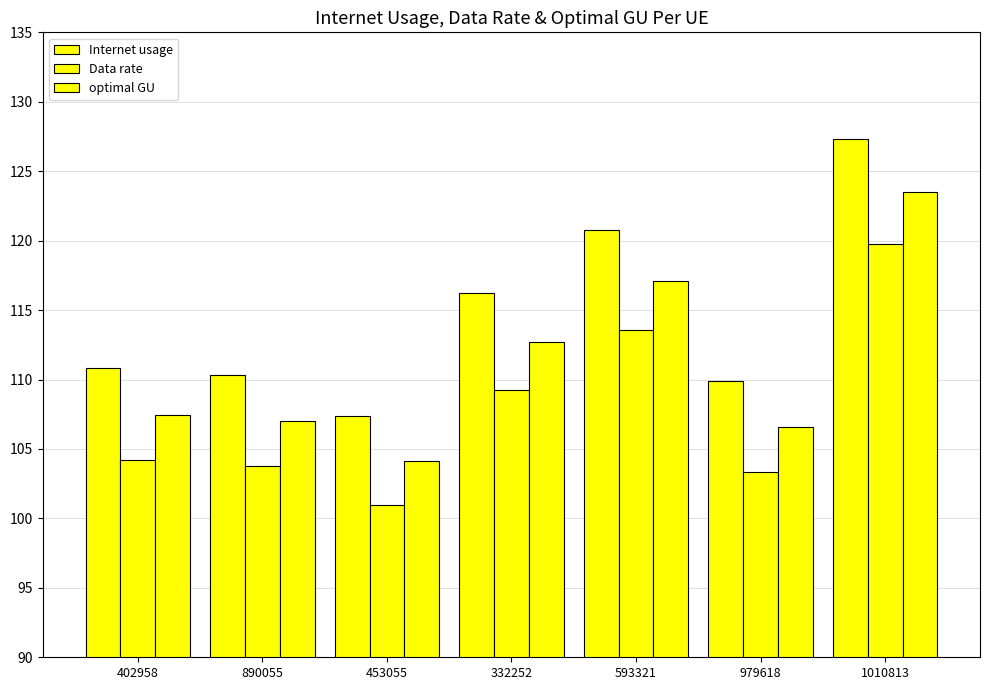

At which category does the chart reach its peak across all series?

1010813